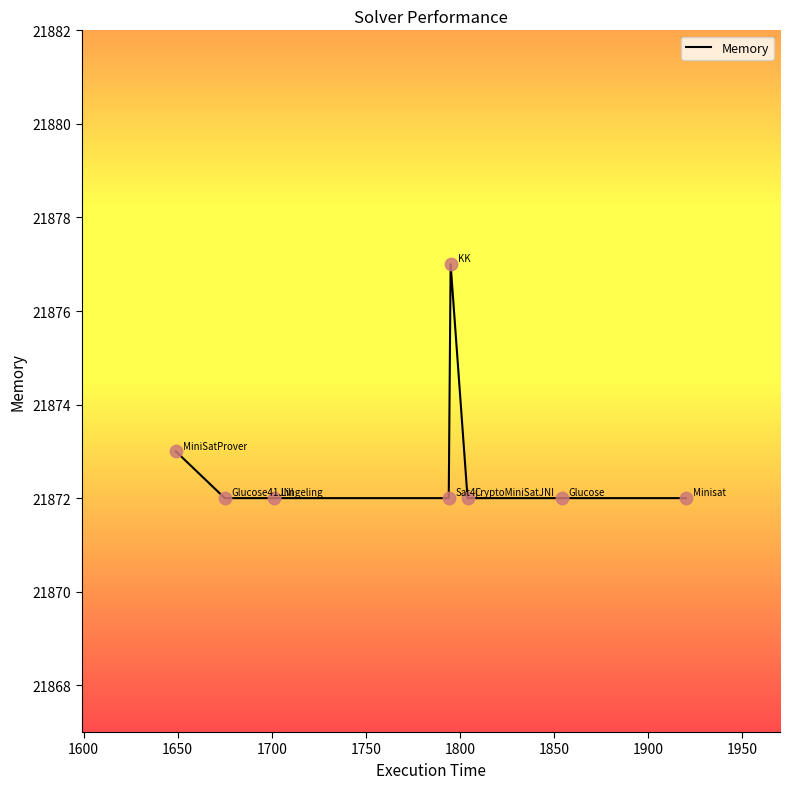

What is the sum of all values?

174982